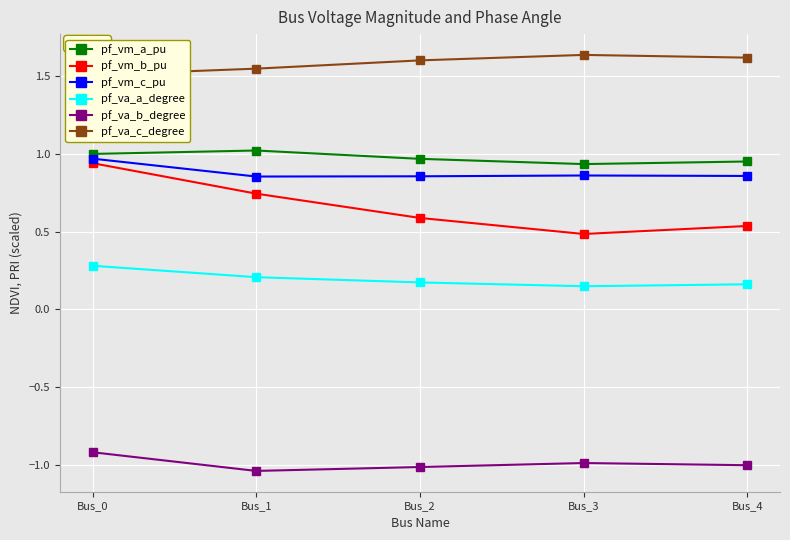

Which has a higher value, Bus_4 or Bus_2?

Bus_2